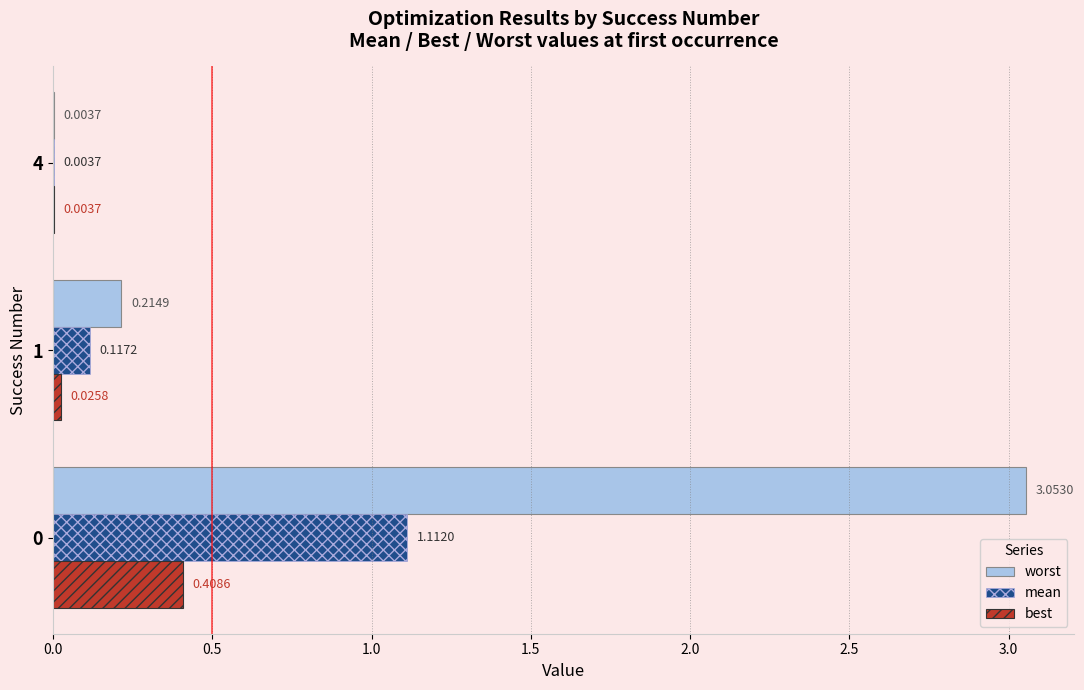

Between 1 and 4, which series saw the biggest shift?

worst